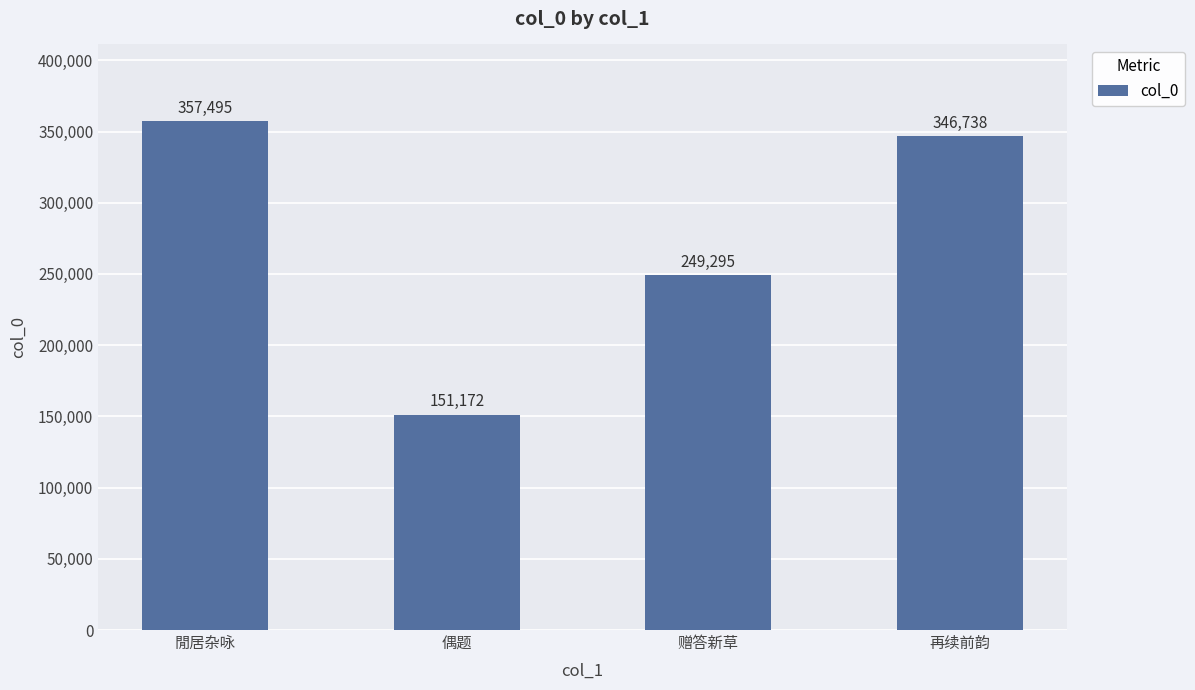

Count the number of categories in the chart.

4